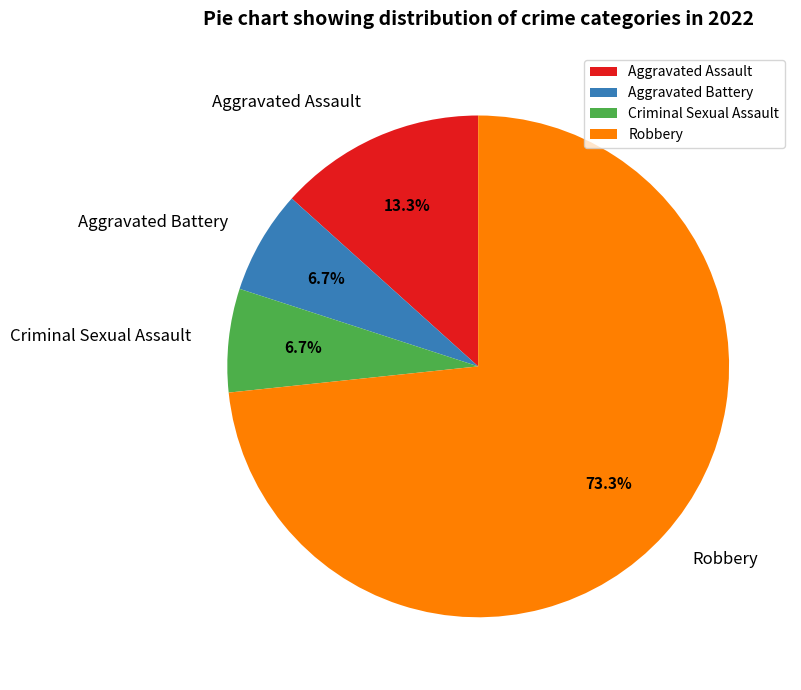

The Criminal Sexual Assault slice represents 7% of the pie. True or false?

True